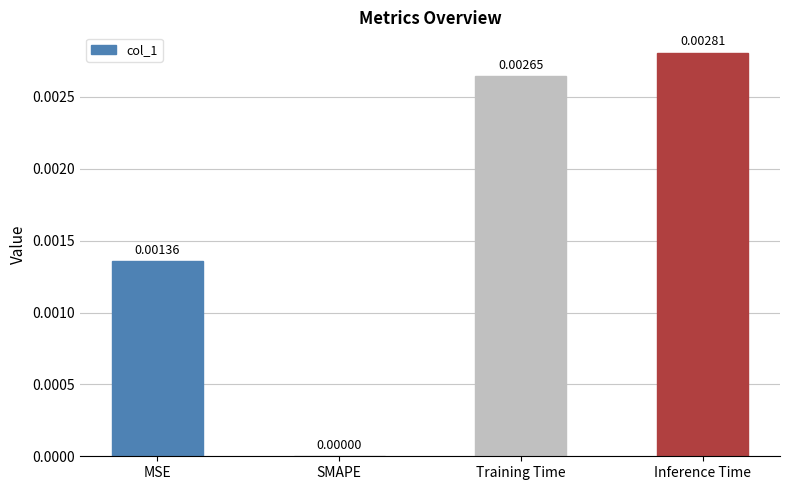

Where is the data nearest to the value 0?

SMAPE